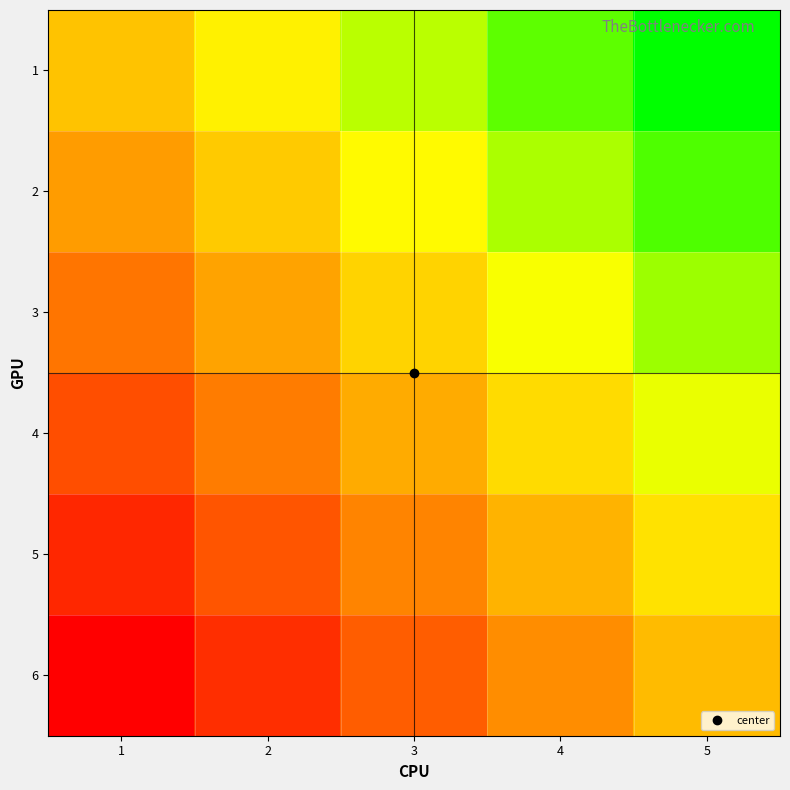

At which category does the chart reach its peak across all series?

5